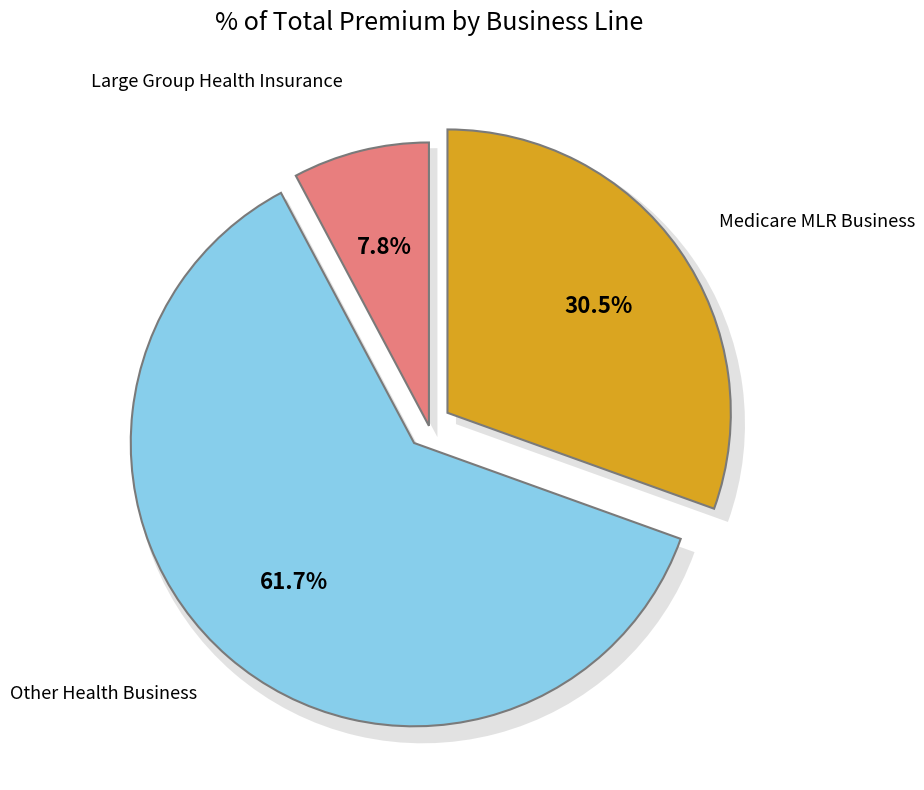

Between Large Group Health Insurance and Medicare MLR Business, which is larger?

Medicare MLR Business